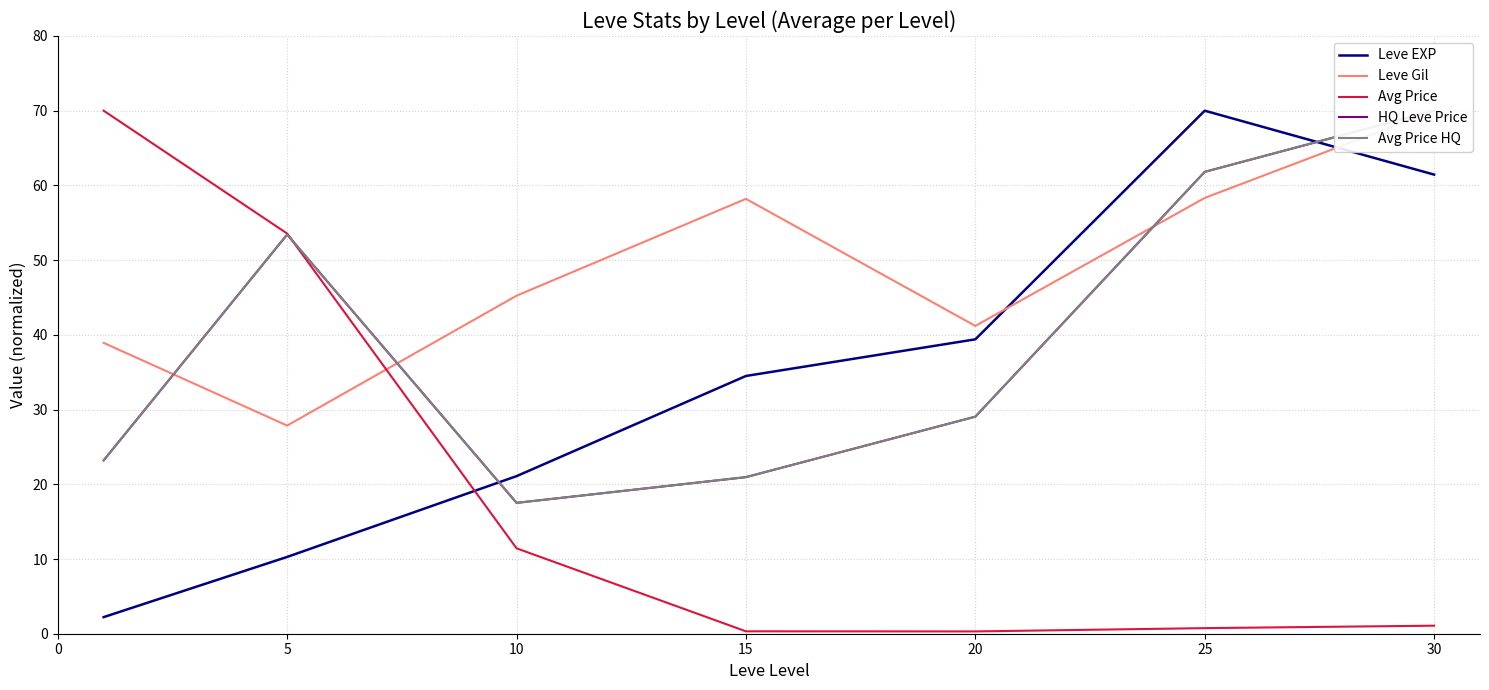

Does the chart have visible grid lines?

Yes